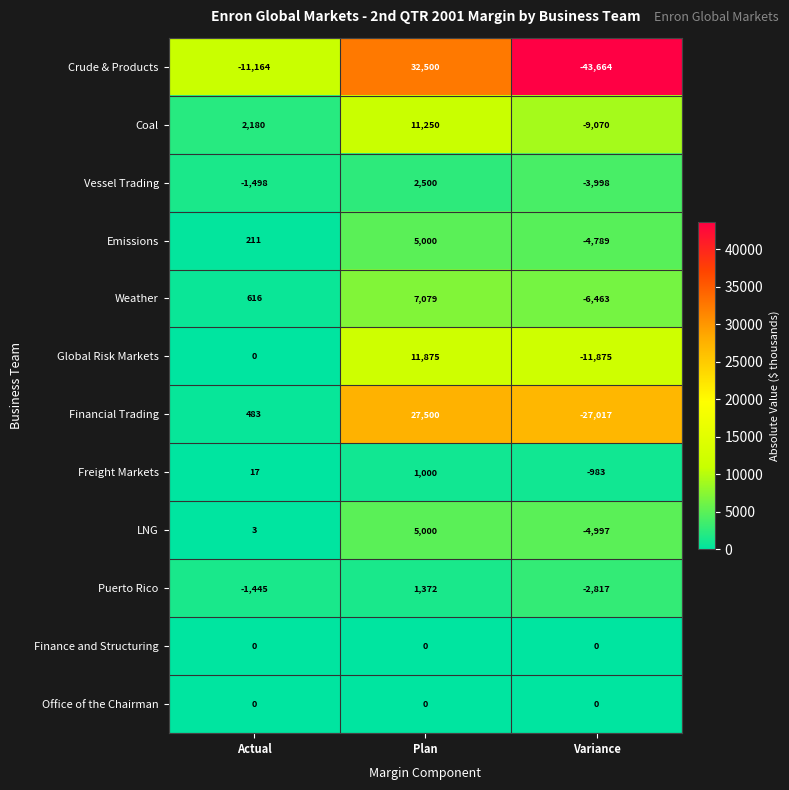

How many Freight Markets values are between -983 and 1000?

3